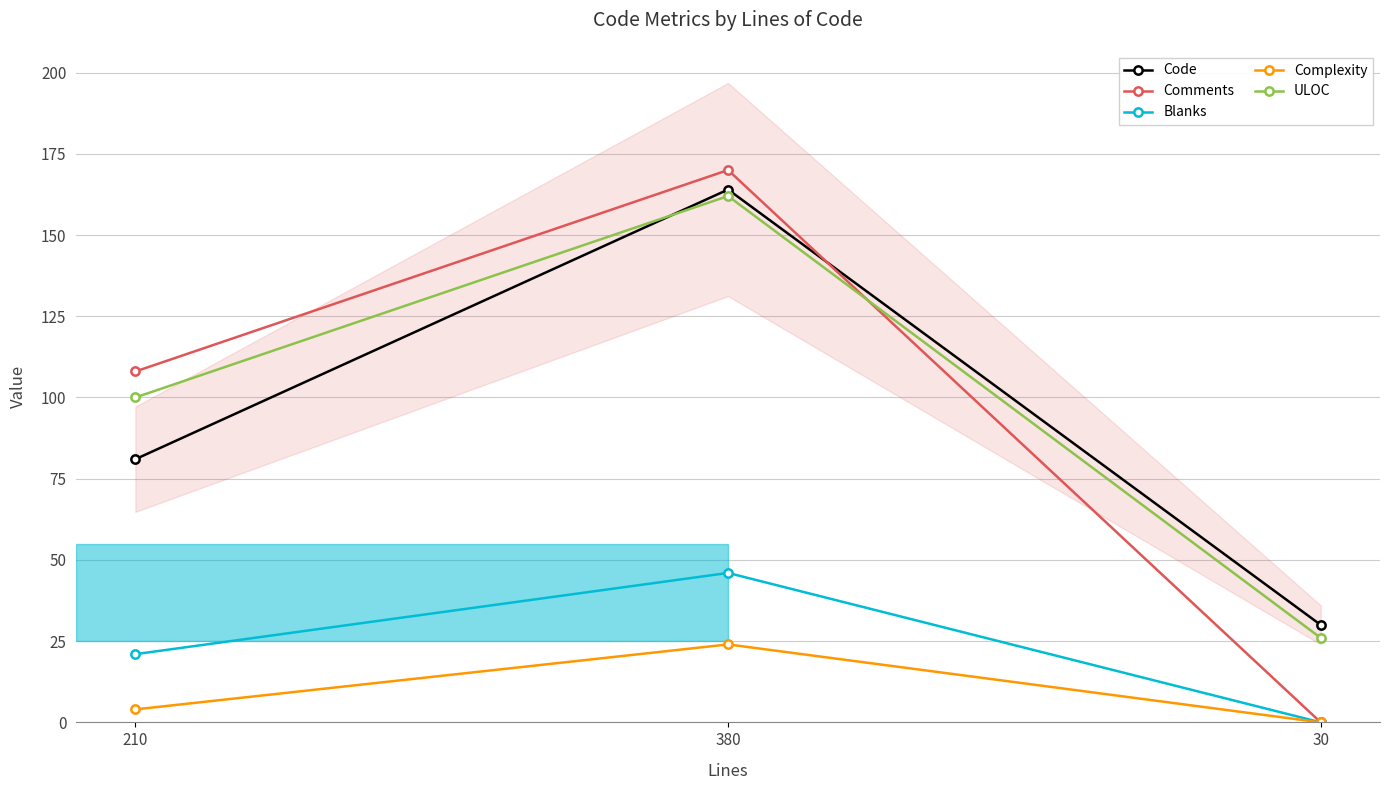

Which series changed the most between 210 and 30?

Comments